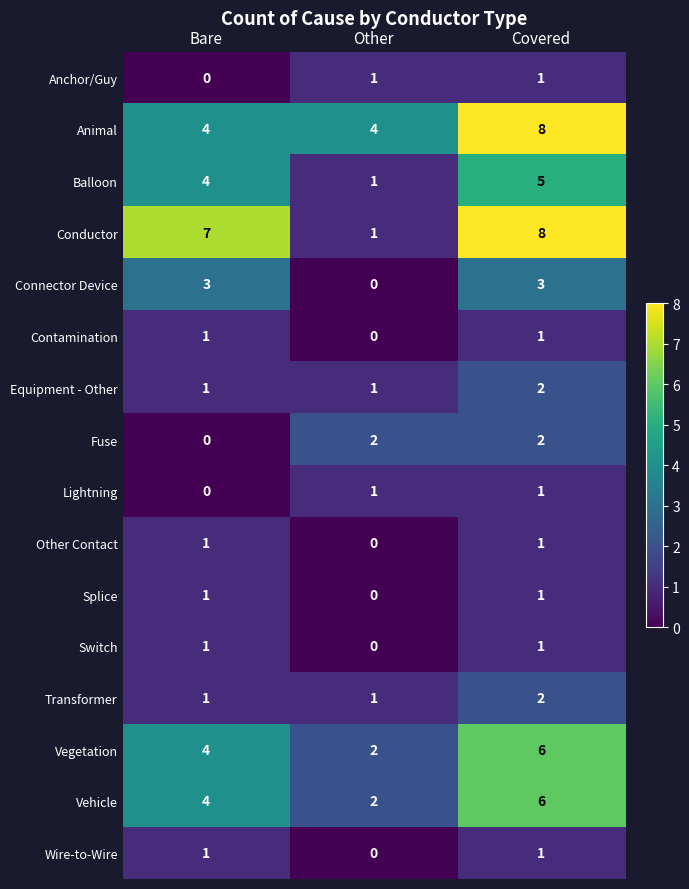

Is it true that Animal equals 1 at Other?

False